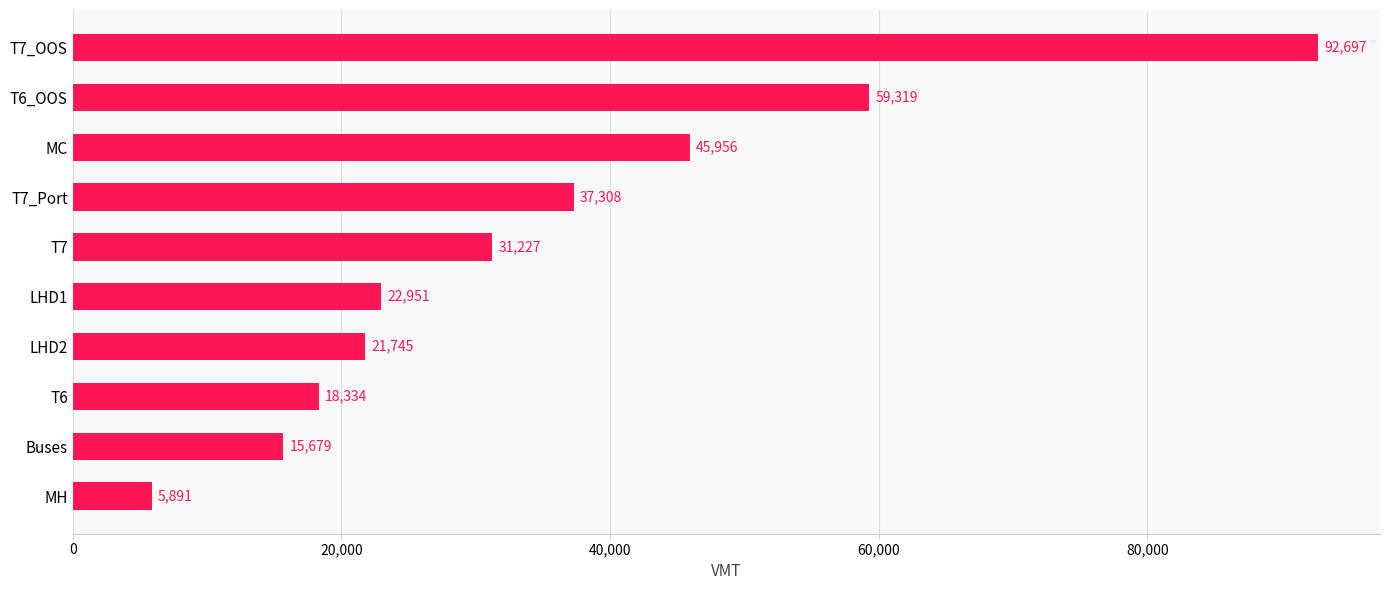

What is the difference between the second highest and minimum values?

53428